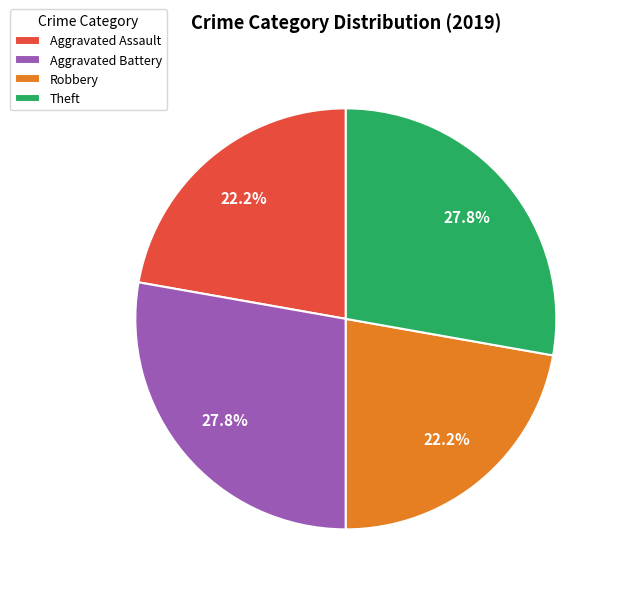

Between Theft and Robbery, which is larger?

Theft